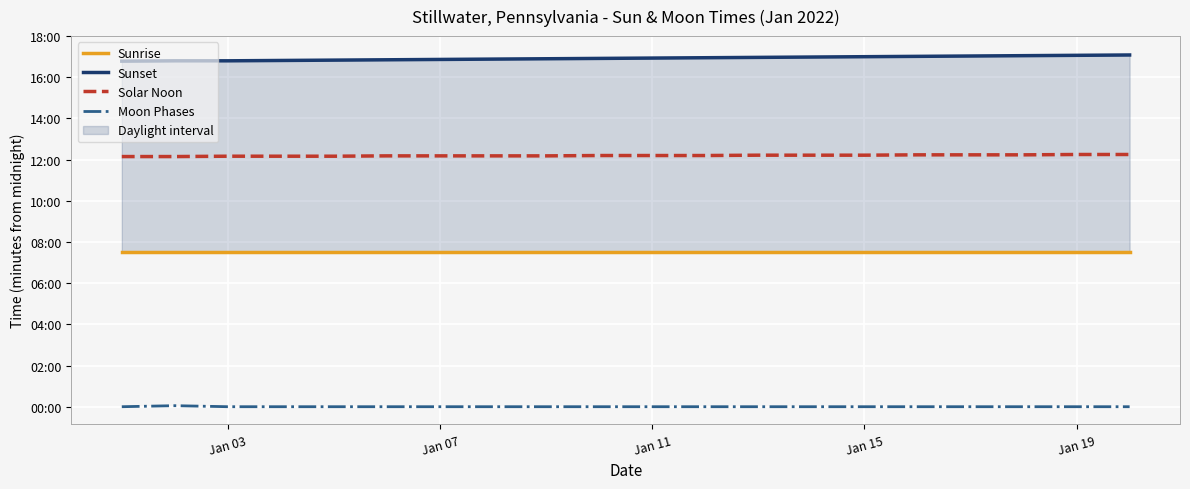

True or false: Moon Phases and Solar Noon intersect in this chart.

False